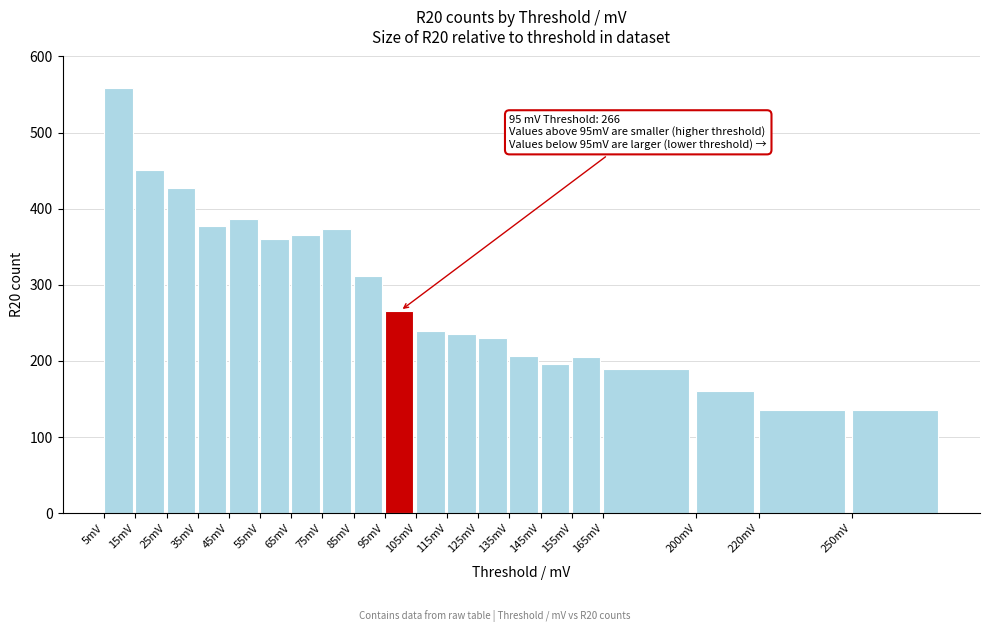

What is the label of the 7th bar from the right?

135mV